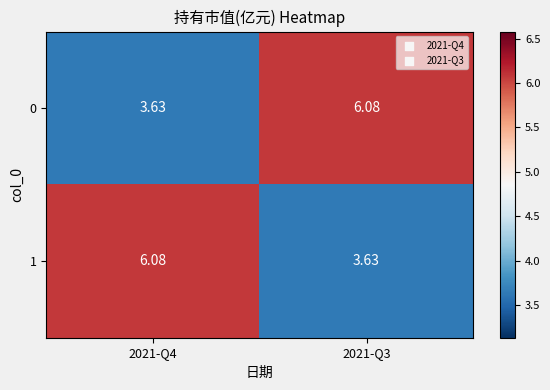

Is the value of 0 at 2021-Q3 greater than the value of 1 at 2021-Q3?

Yes